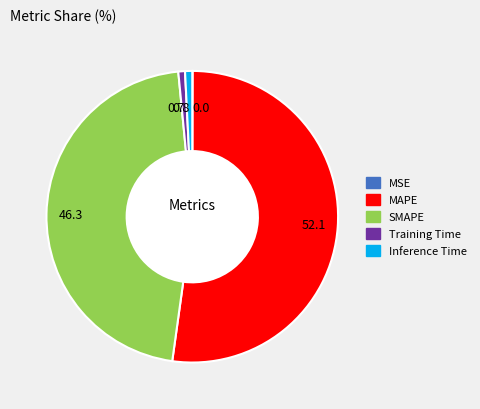

Which slice is the largest?

52.1